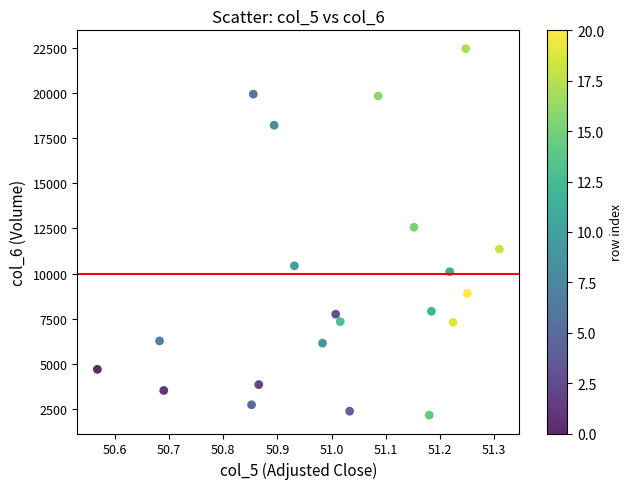

What Y value in the scatter plot is closest to 12304?

12564